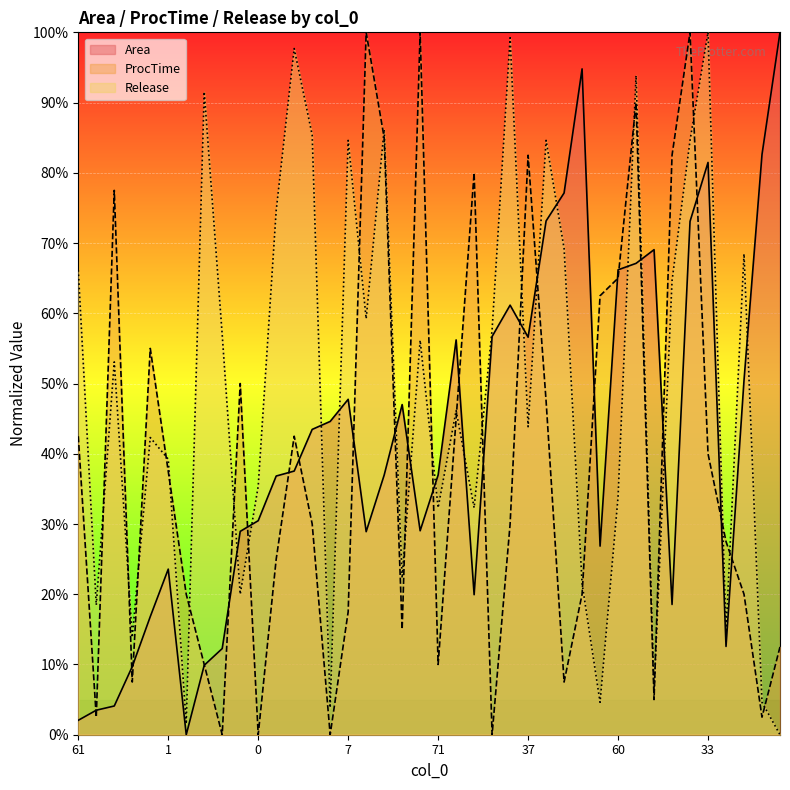

True or false: Release has a value of 68.5 at 72.

True